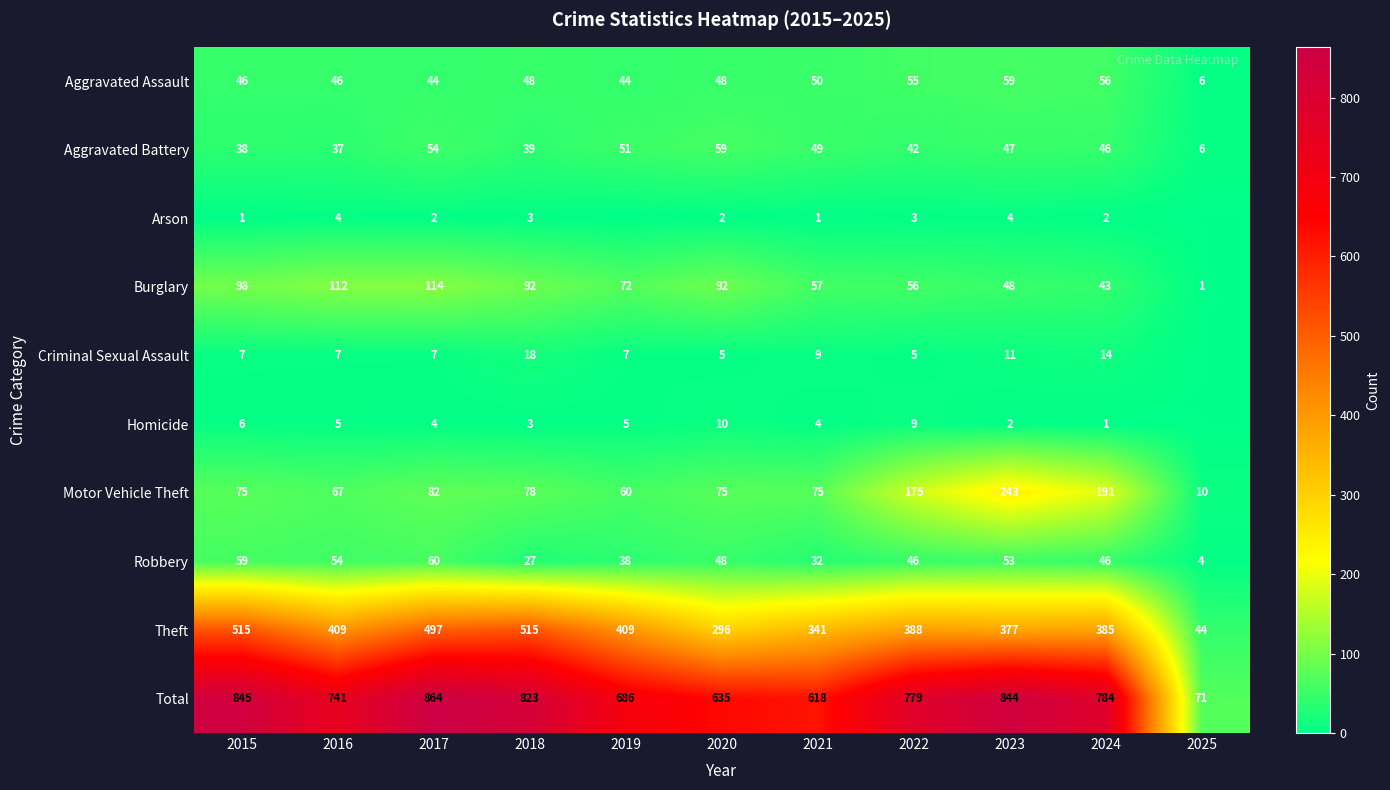

At 2021, list the series in order from smallest to largest.

Arson, Homicide, Criminal Sexual Assault, Robbery, Aggravated Battery, Aggravated Assault, Burglary, Motor Vehicle Theft, Theft, Total